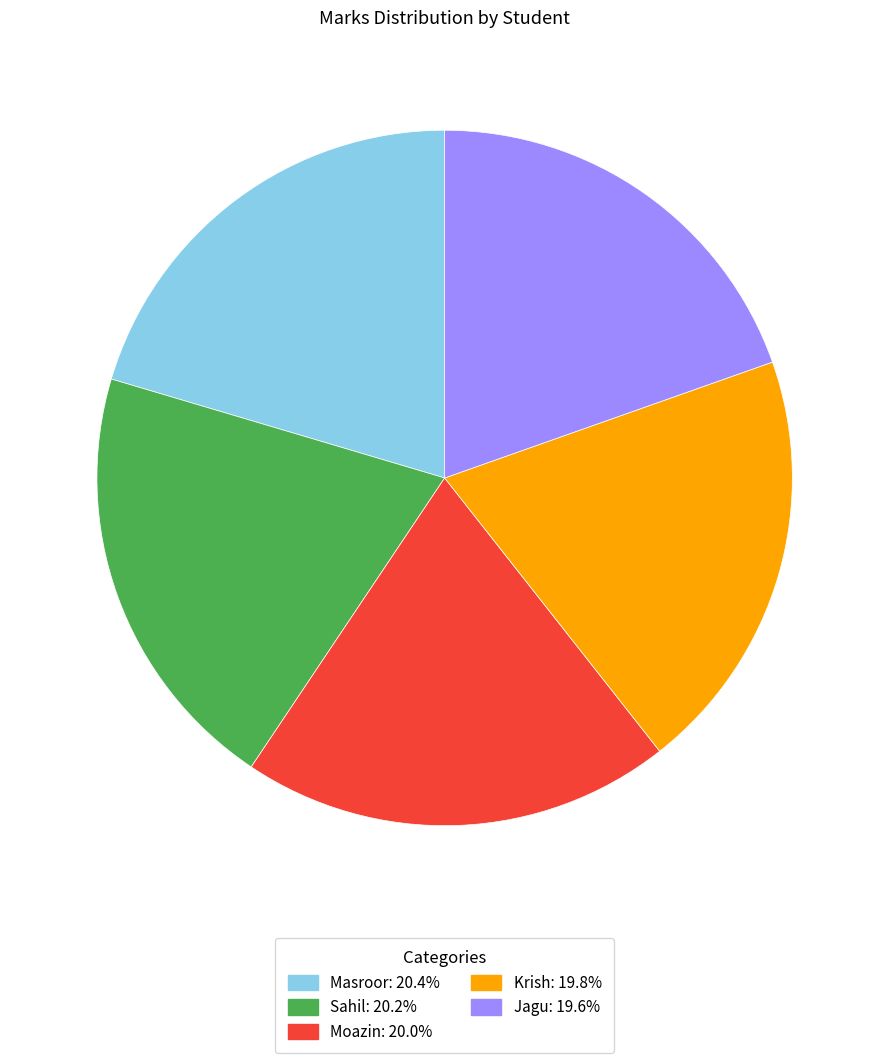

Is there a majority slice in this chart?

No